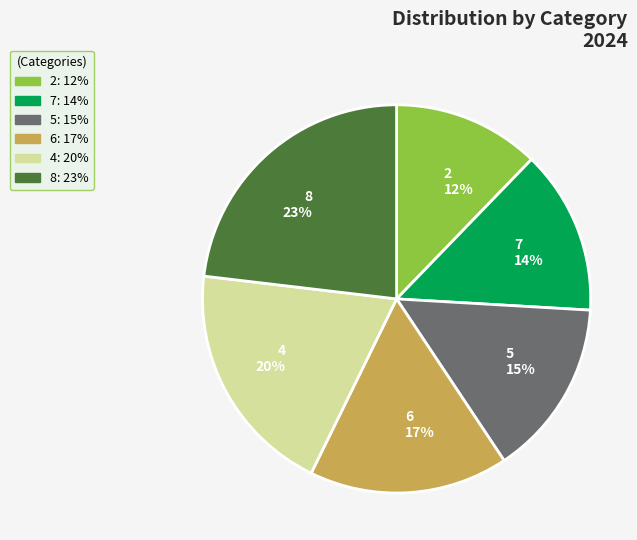

What is the ratio of the value at 5 to the value at 7?

1.1